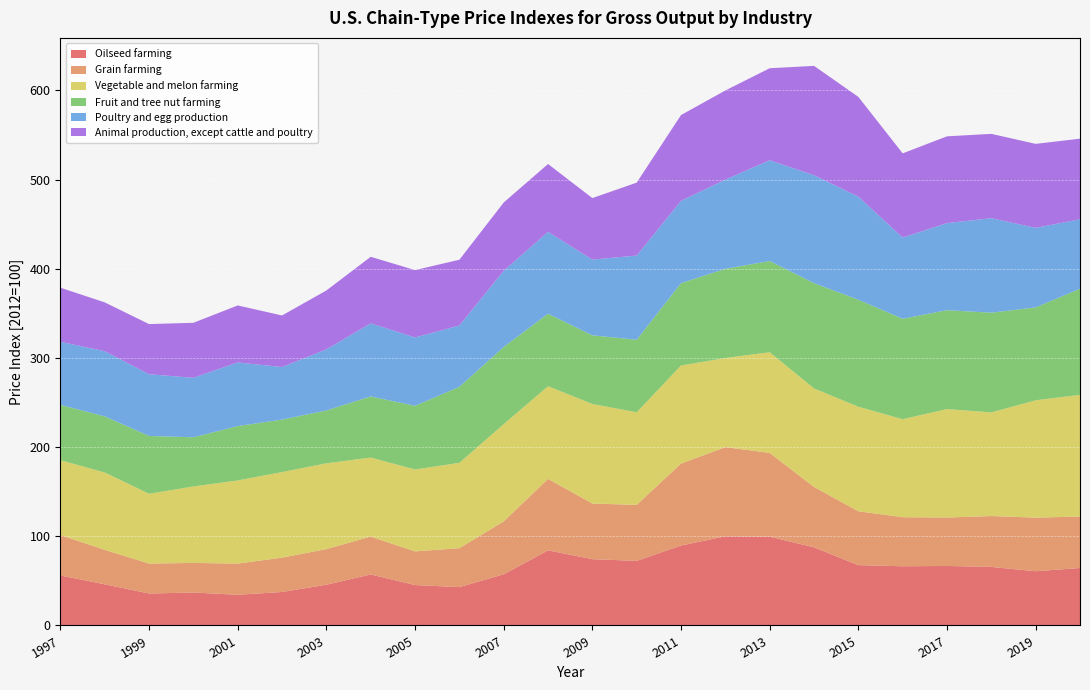

Is it true that Oilseed farming equals 35.8 at 1999?

True